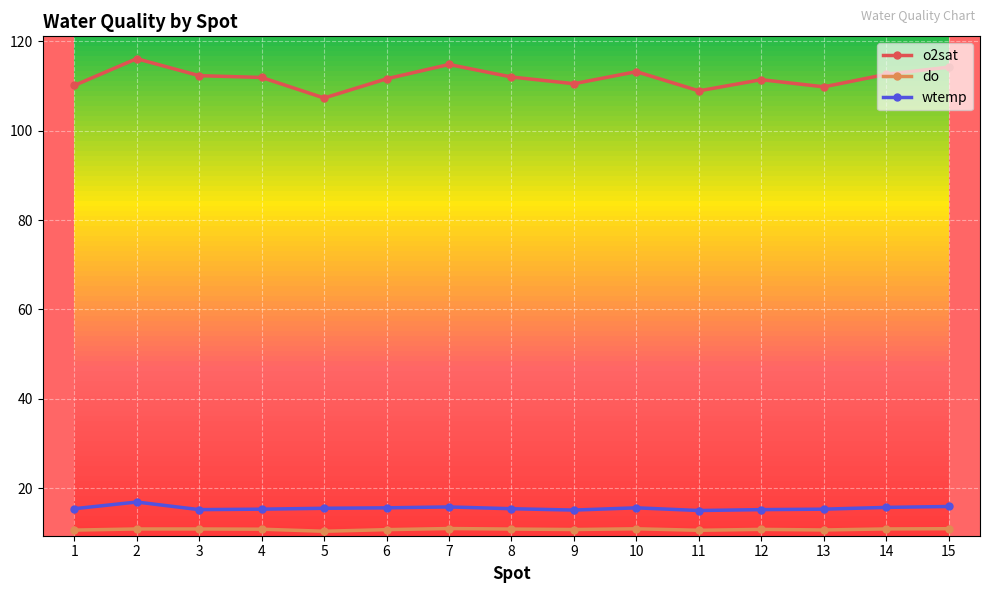

What is the maximum value shown in the chart?

116.1